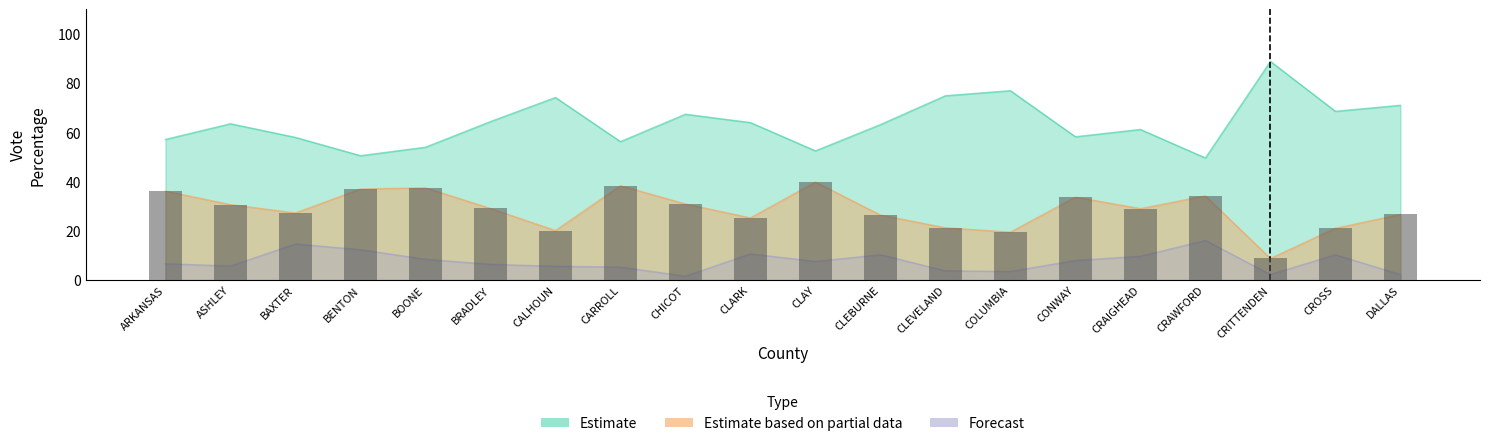

What is the label of the 18th bar from the right?

BAXTER